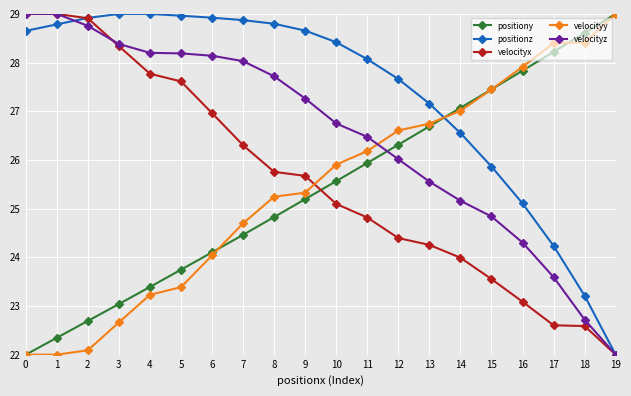

What is the minimum value for positionz?

22.0